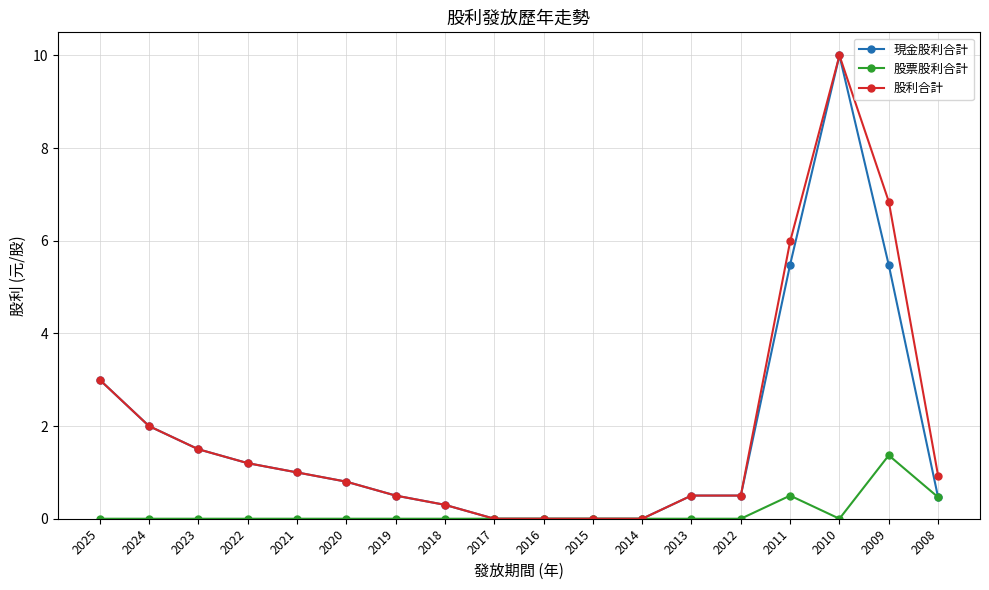

What is the difference between the highest and lowest values at 2012?

0.5